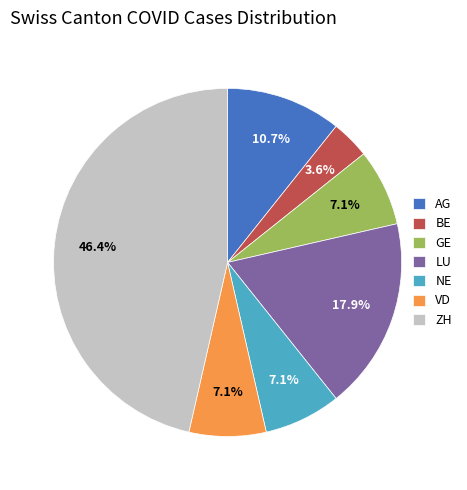

Is BE the majority of the pie?

No